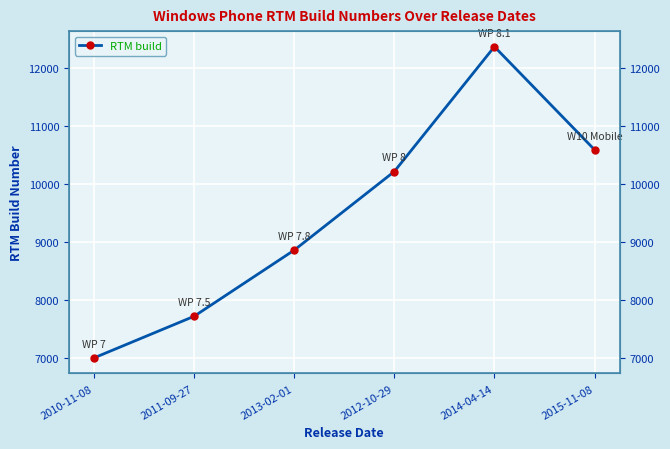

Where is the first local maximum?

2014-04-14